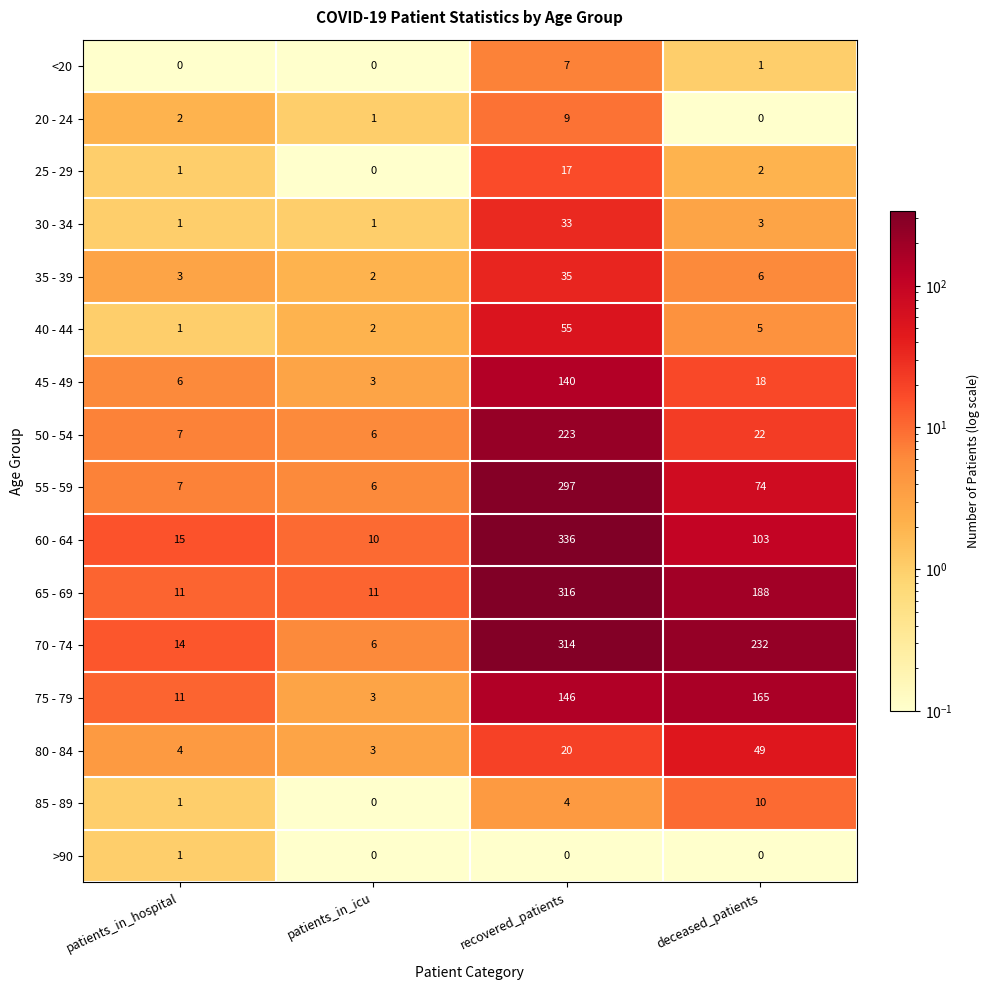

Where is 75 - 79 nearest to the value 84?

recovered_patients